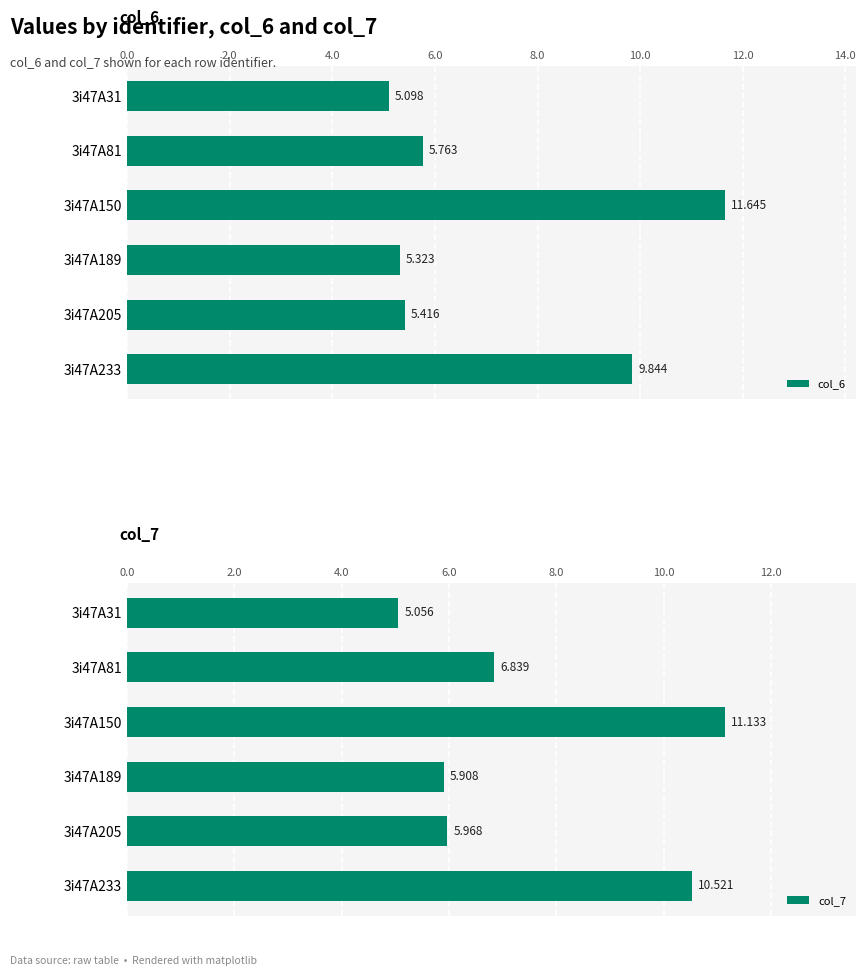

Read the col_6 value at 3i47A150.

11.6